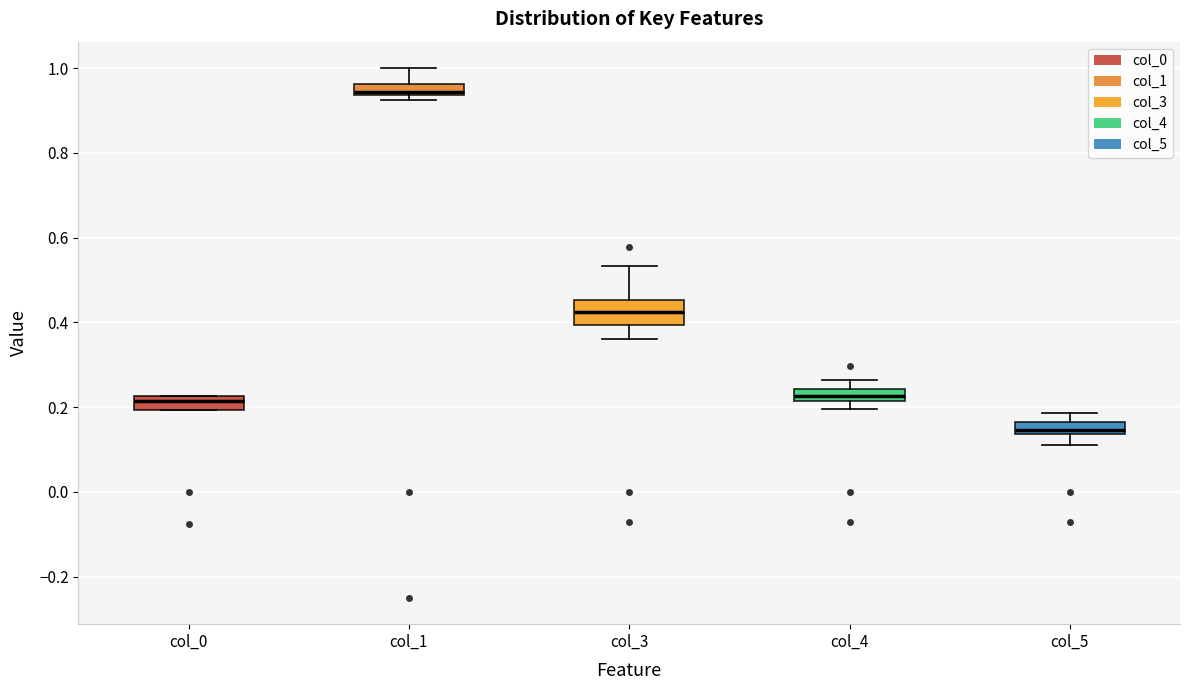

Comparing the boxes themselves (not the whiskers), which one is the tallest?

col_3